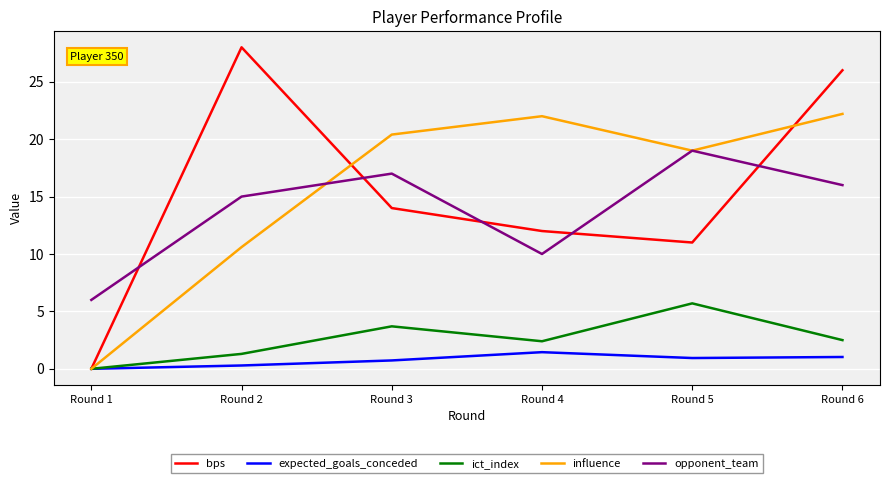

How many values in the bps series are below 14?

3